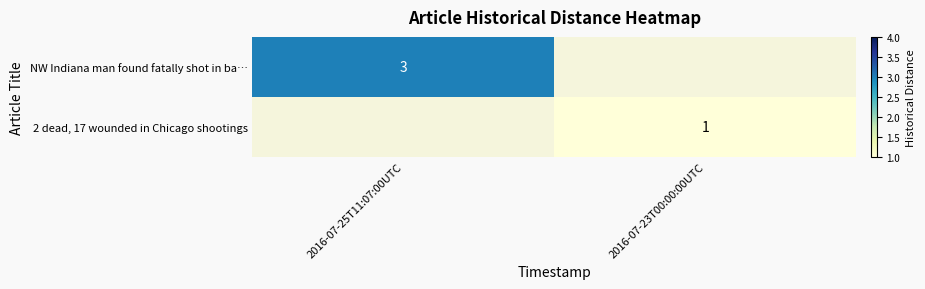

The value of NW Indiana man found fatally shot in ba… at 2016-07-25T11:07:00UTC is 3. True or false?

True